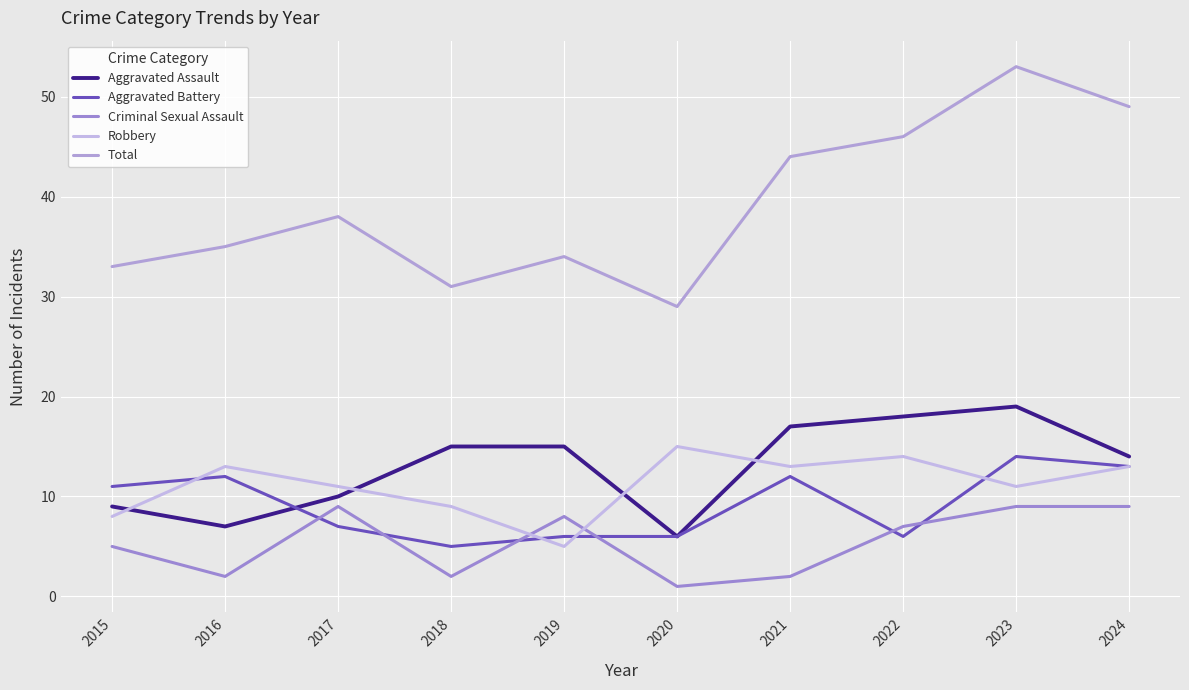

Does the chart display data point markers on the line(s)?

No